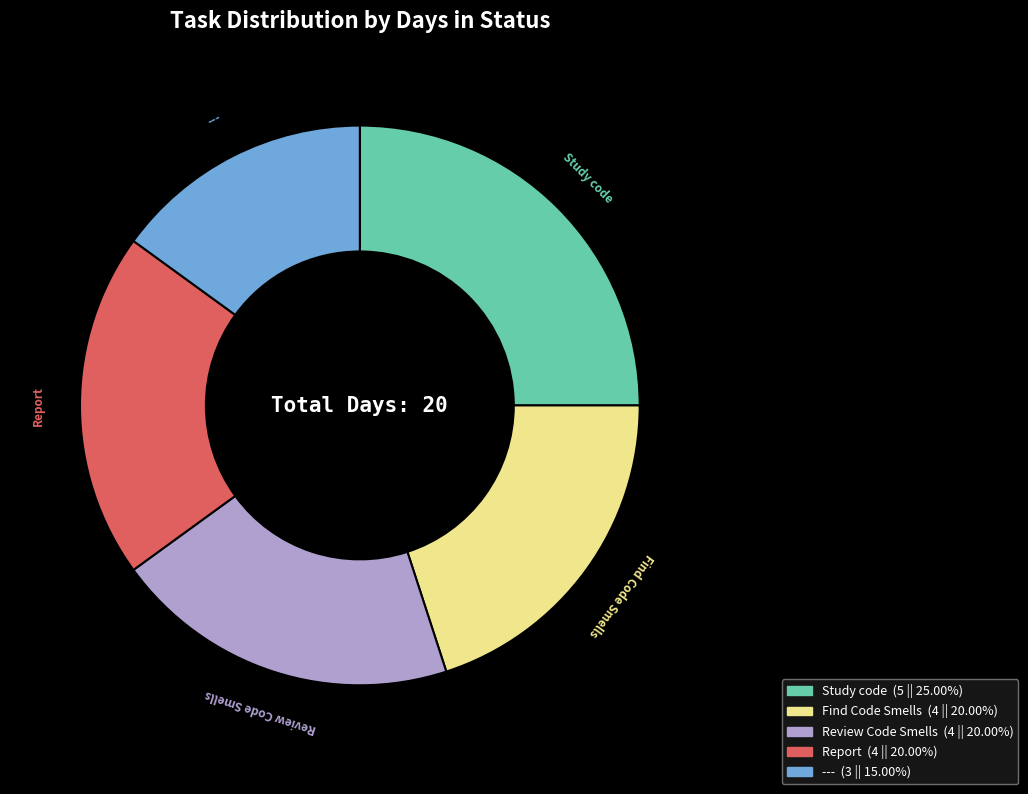

Is there any slice that represents more than half of the pie?

No